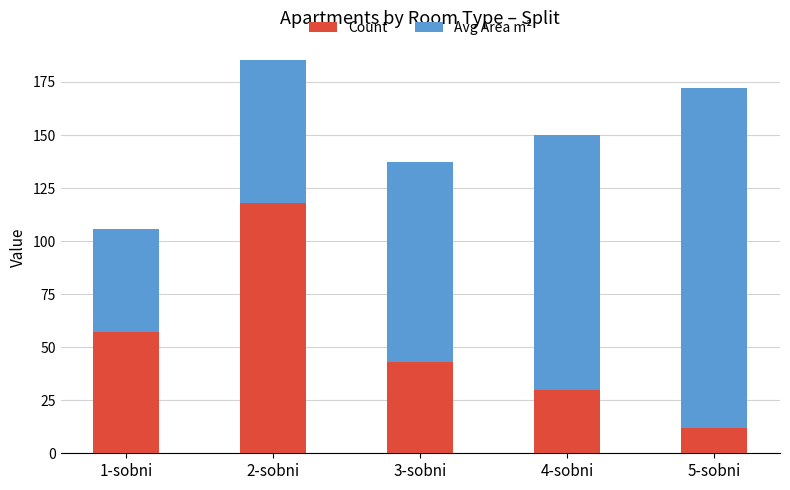

How many data points in Count are less than 43?

2